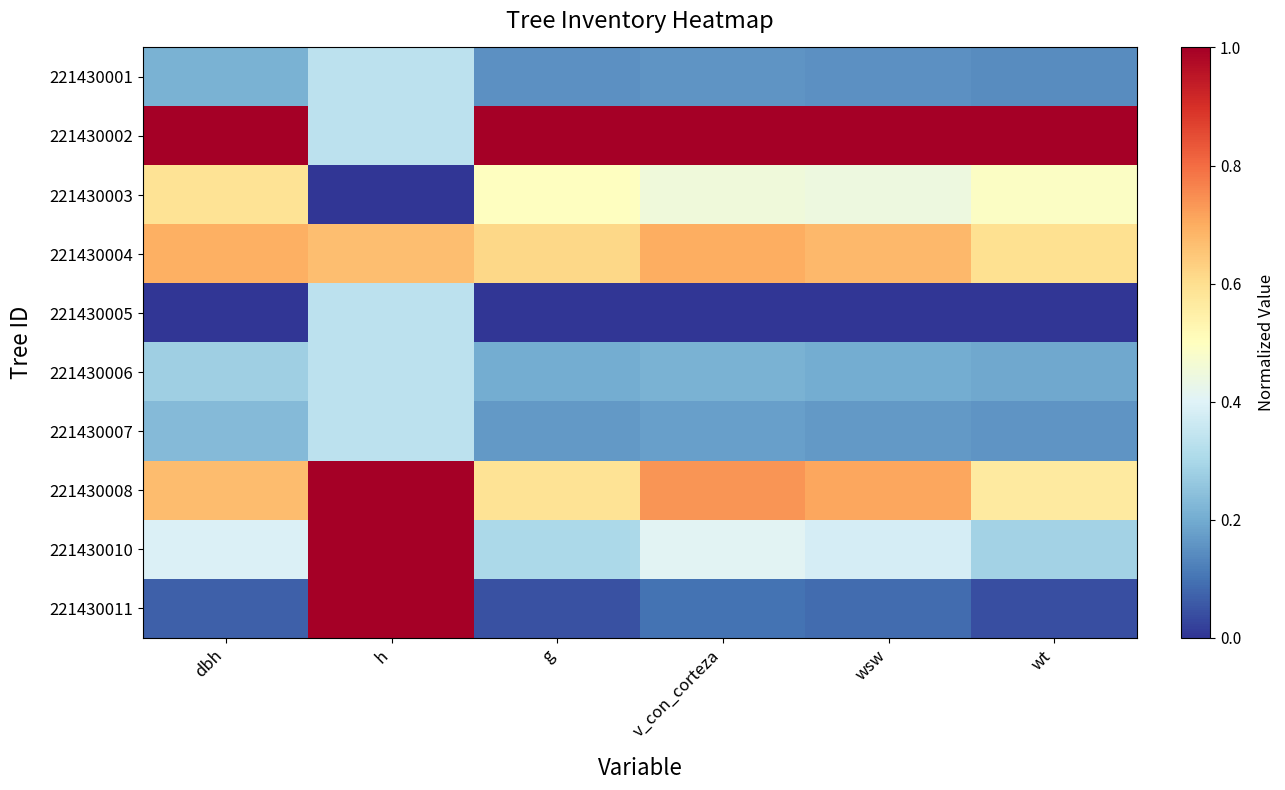

Between wsw and wt, which is larger?

wsw